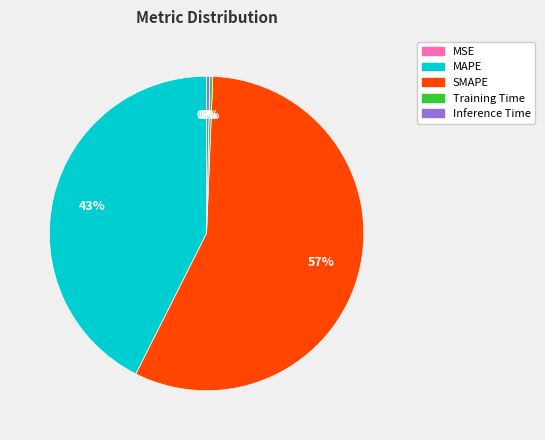

True or false: SMAPE accounts for 57% of the total.

True